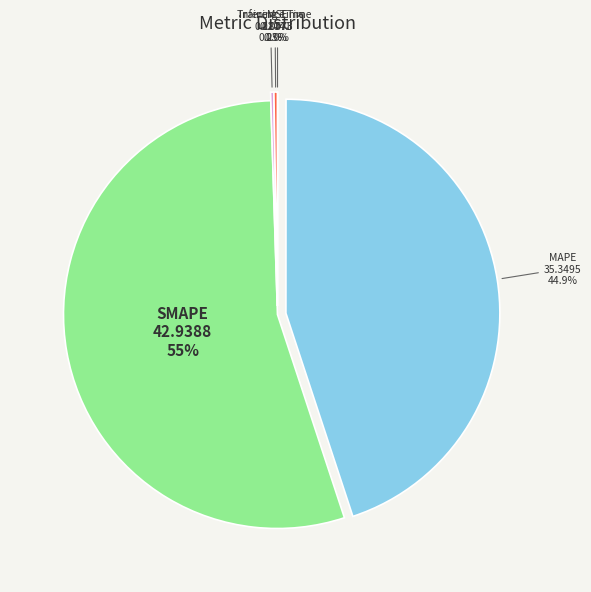

Which slice represents more than half of the pie?

SMAPE